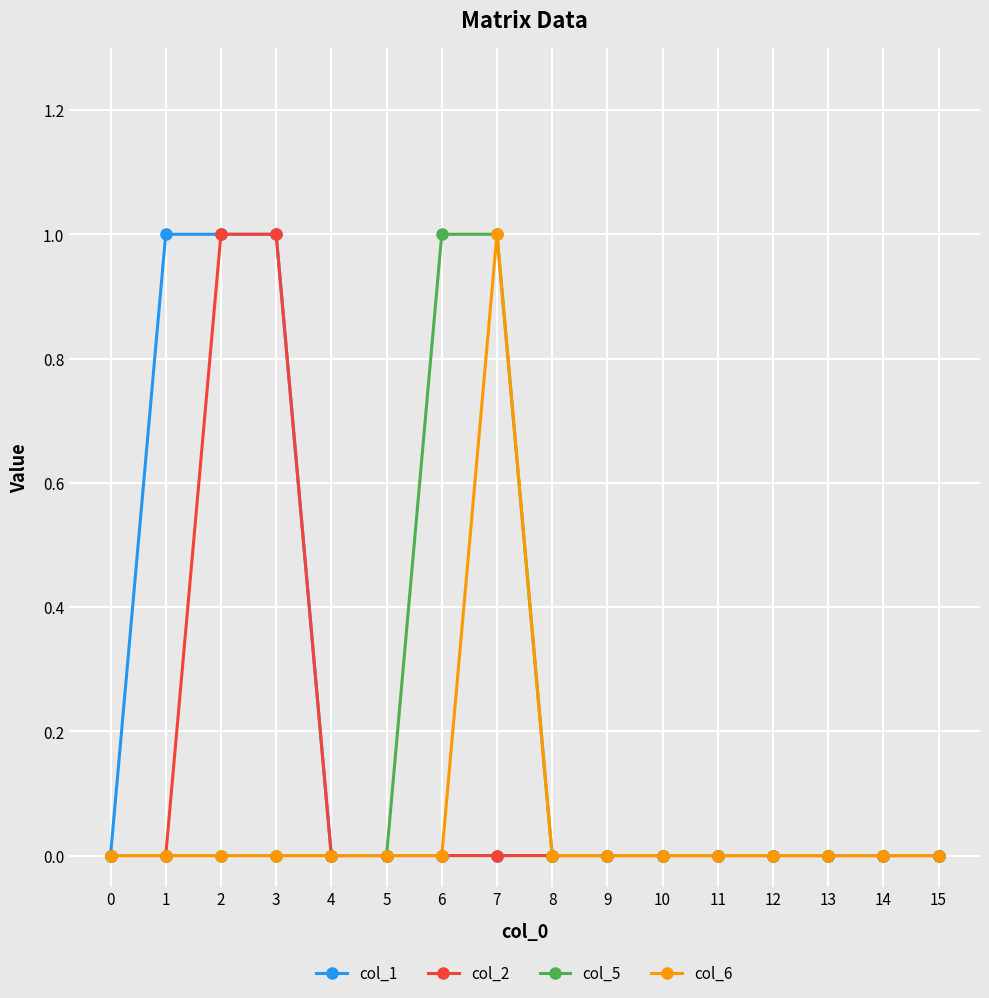

The value of col_1 at 13 is 0. True or false?

True